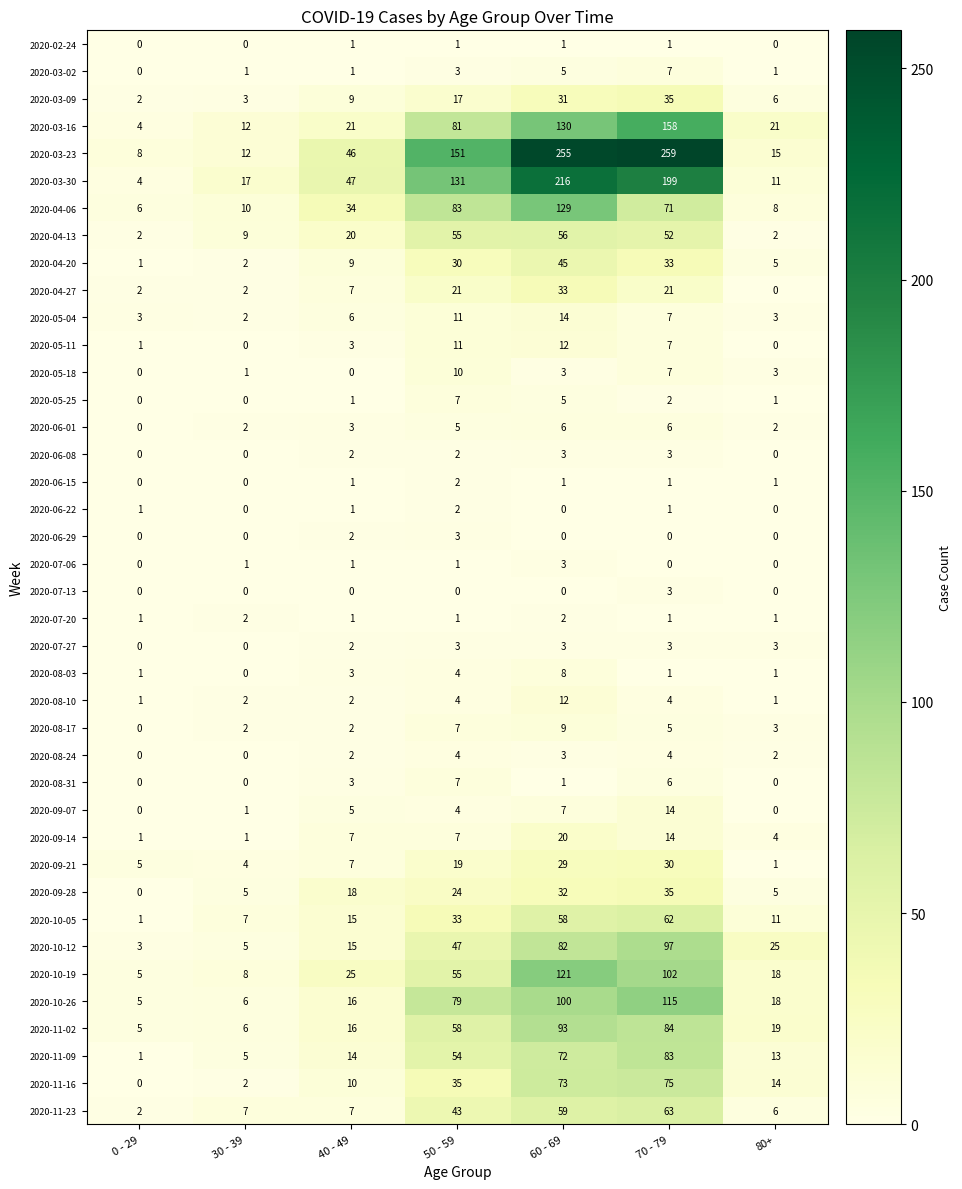

Which series has the widest spread of values?

2020-03-23